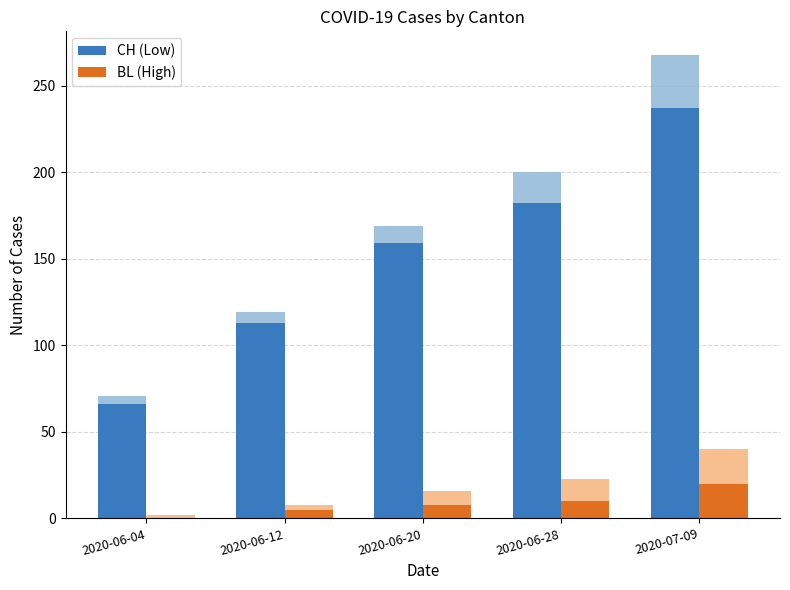

Which has a higher value, 2020-07-09 or 2020-06-20?

2020-07-09